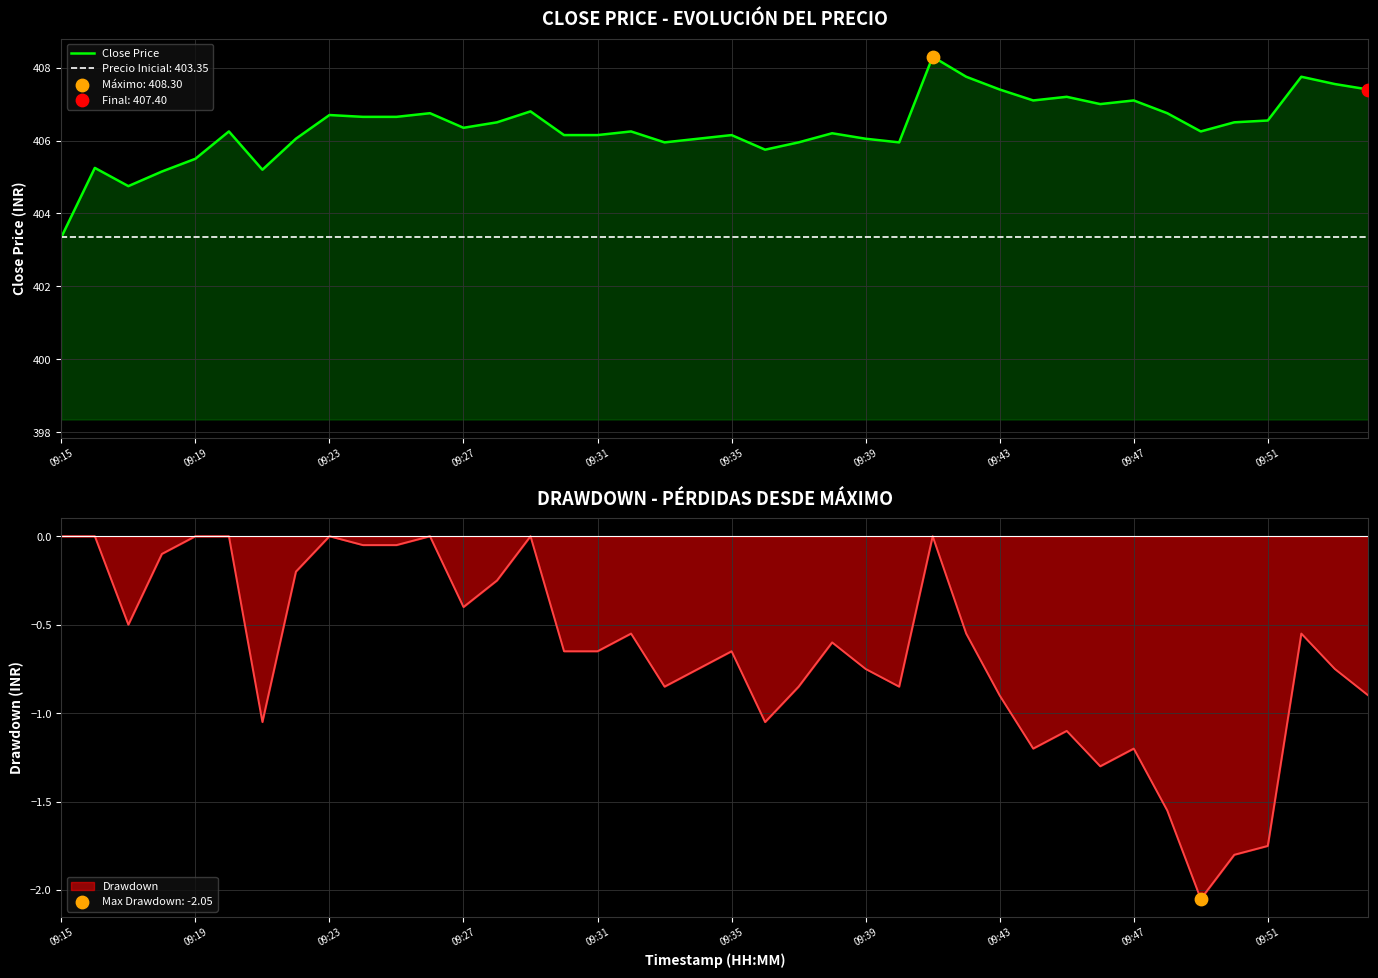

The Close Price series shows 405.5 at 09:19. True or false?

True